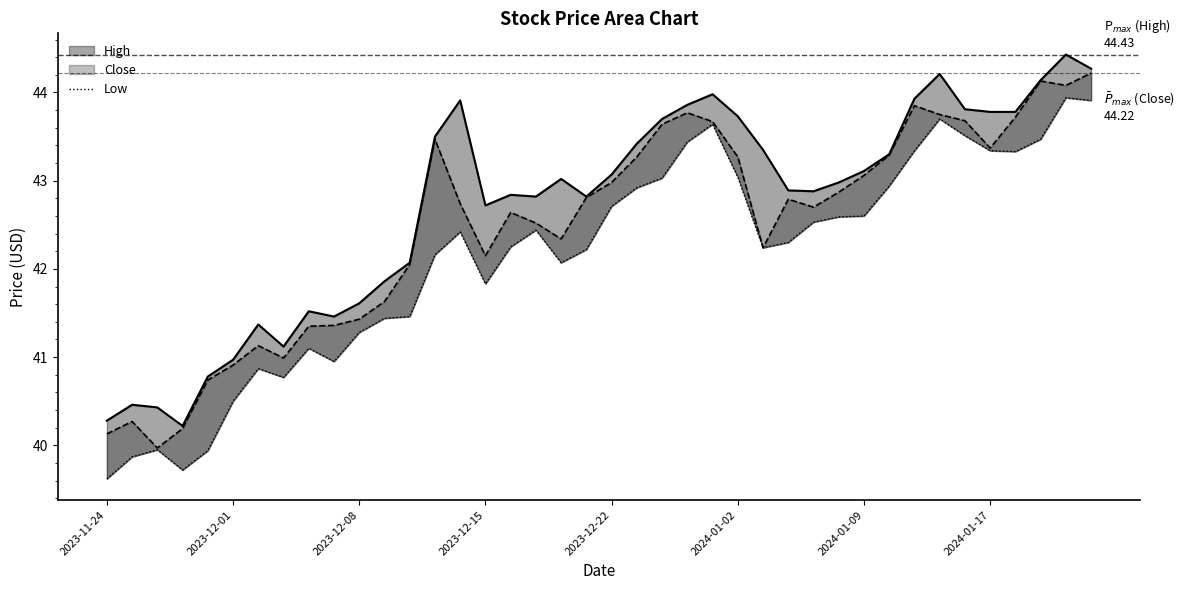

What position from the right is 36?

4